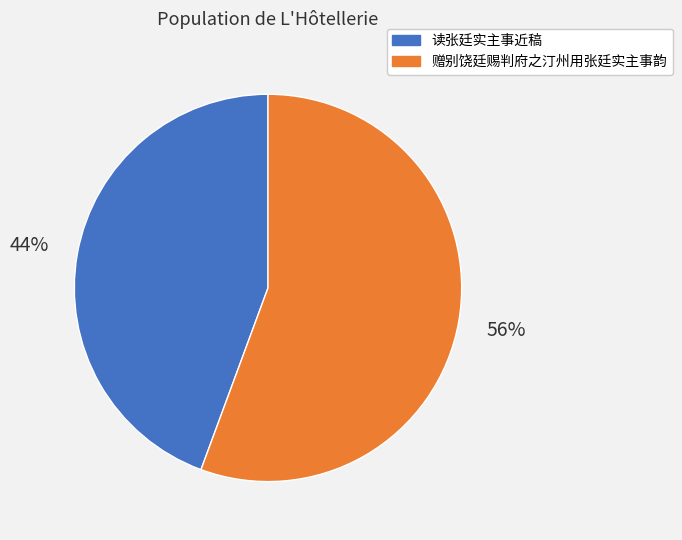

True or false: 读张廷实主事近稿 accounts for 55% of the total.

False